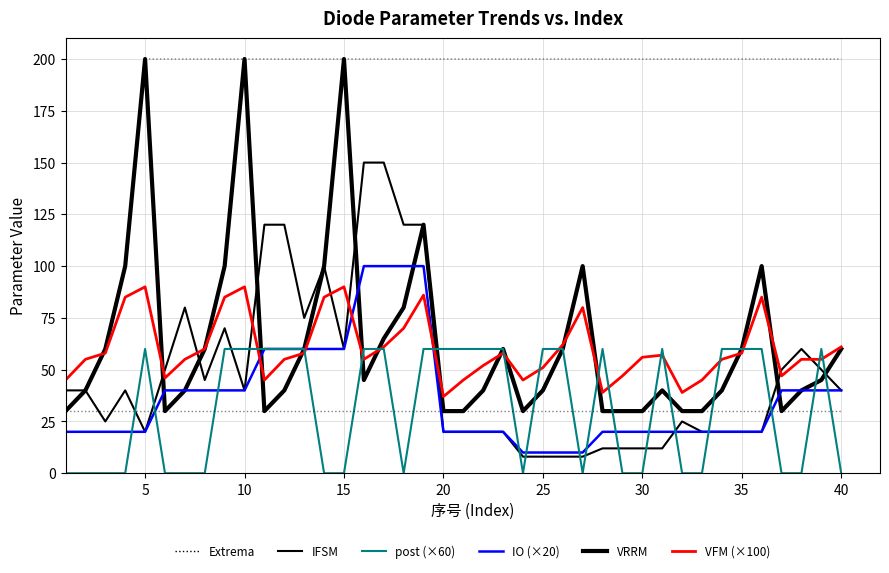

Does the chart have visible grid lines?

Yes